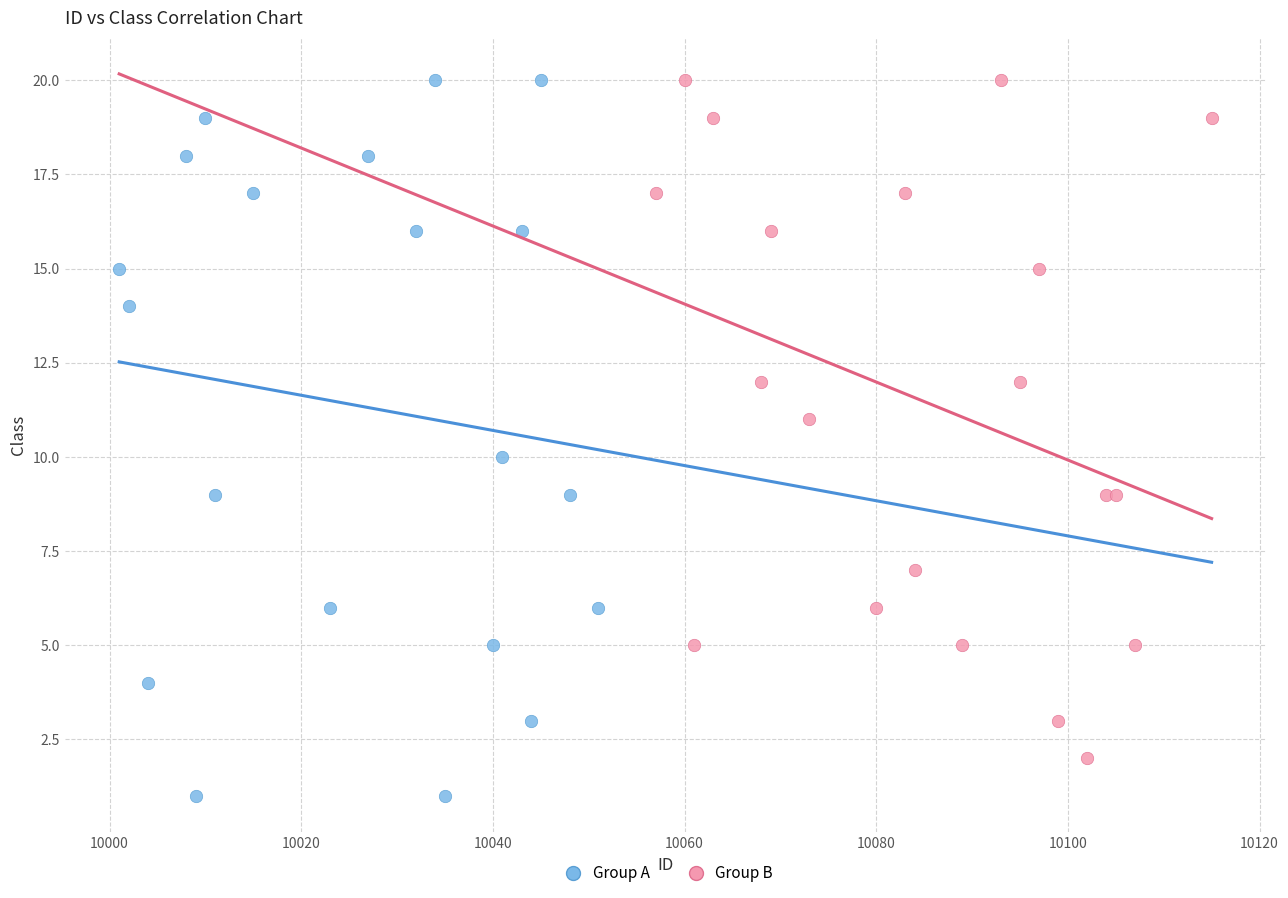

Which series contains the lowest Y value?

Group A